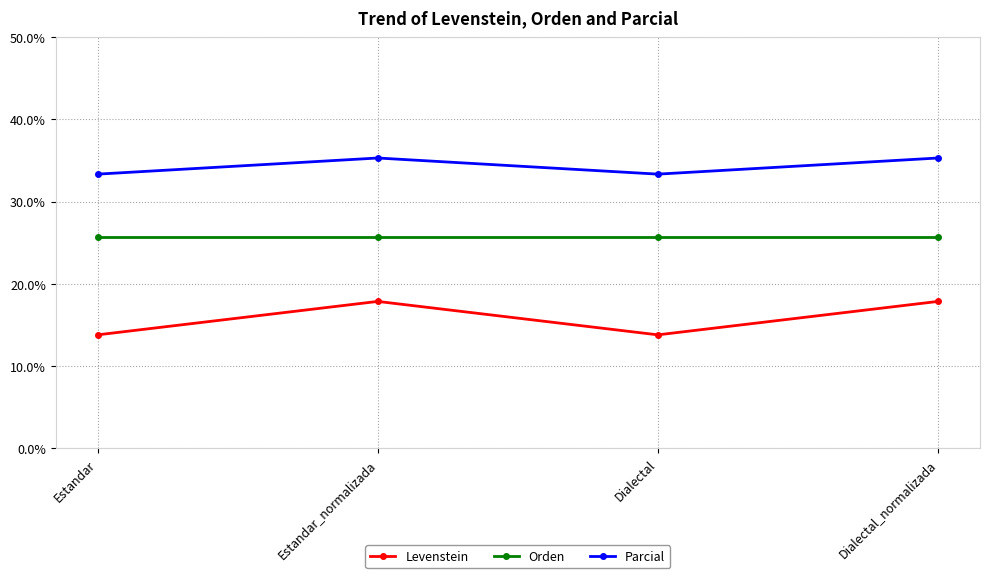

True or false: Orden and Levenstein intersect in this chart.

False